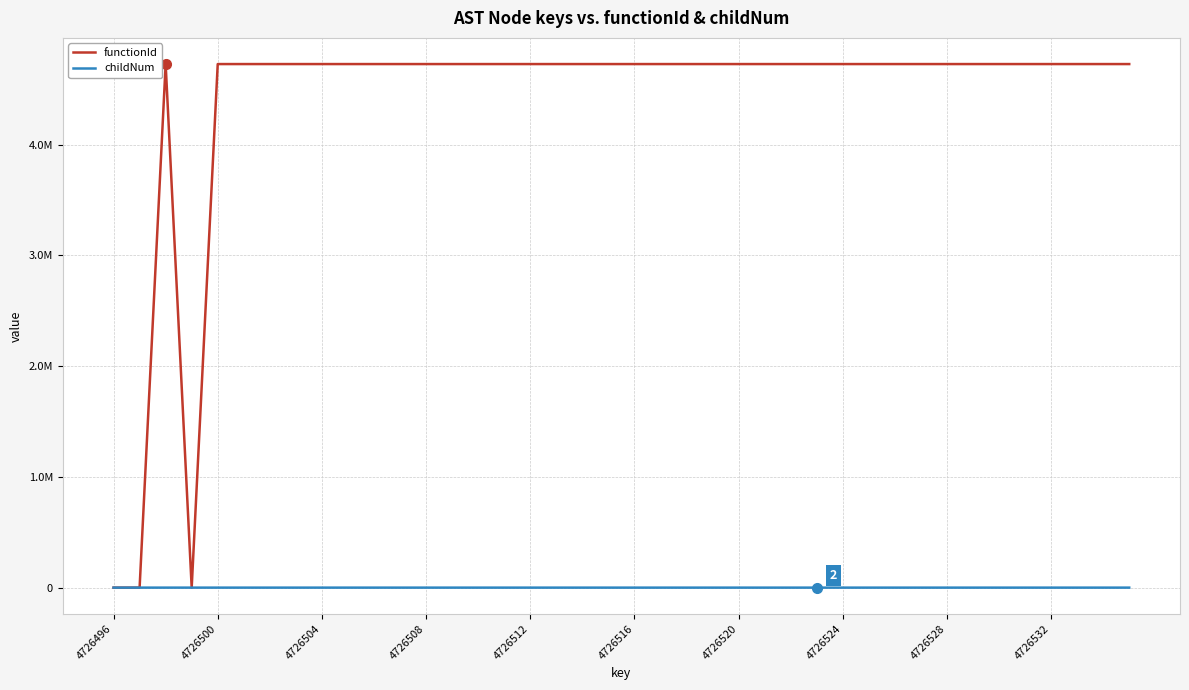

Where is childNum nearest to the value 1?

4726524